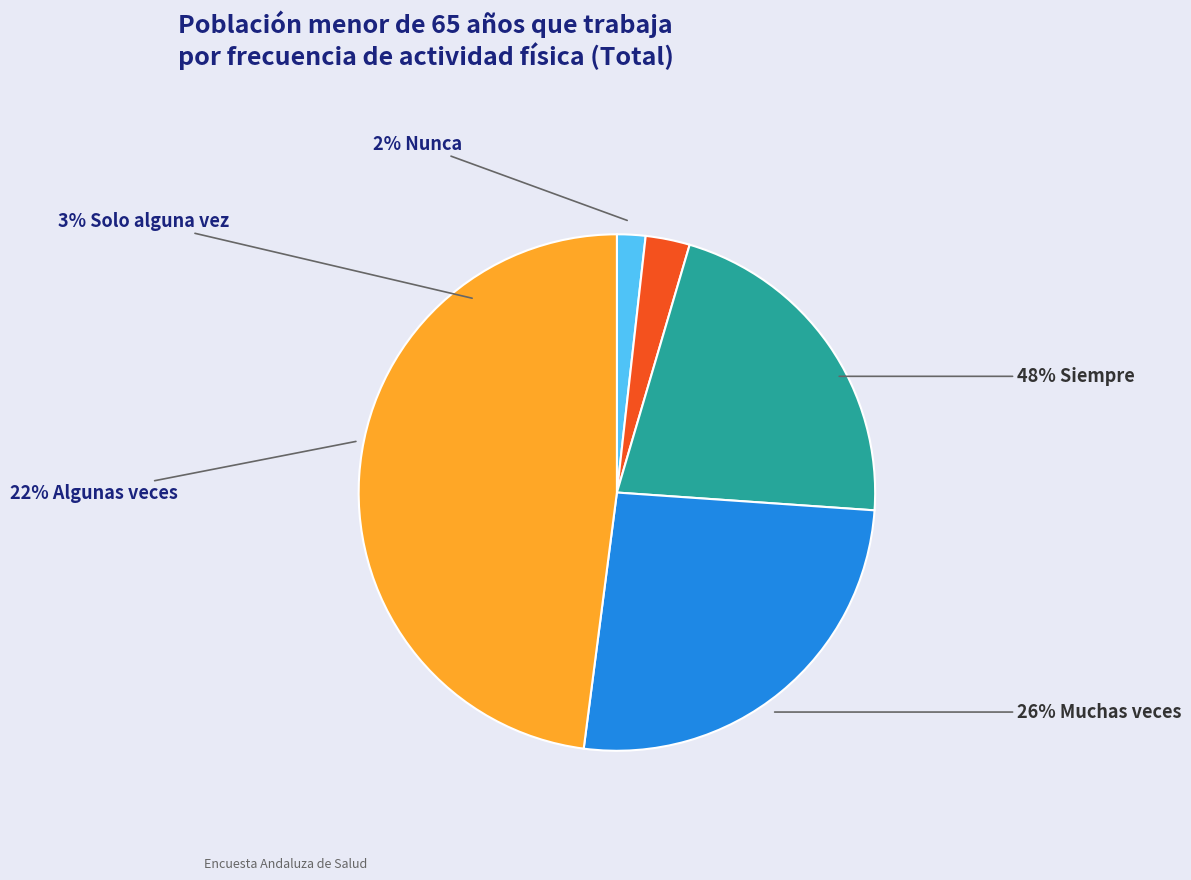

What is the total percentage of Solo alguna vez and Nunca?

4.5%